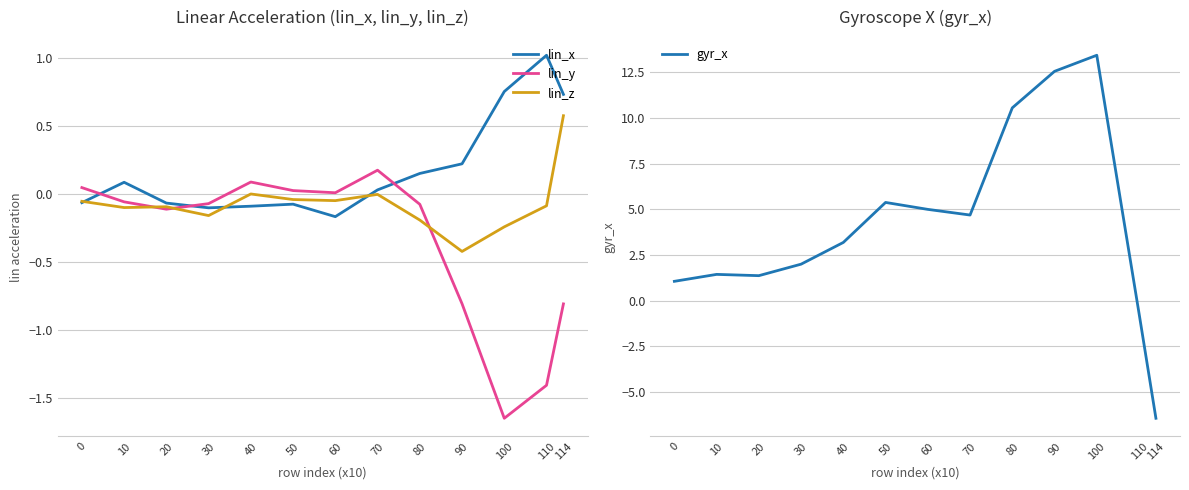

What is the total value across all series at 100?

12.3